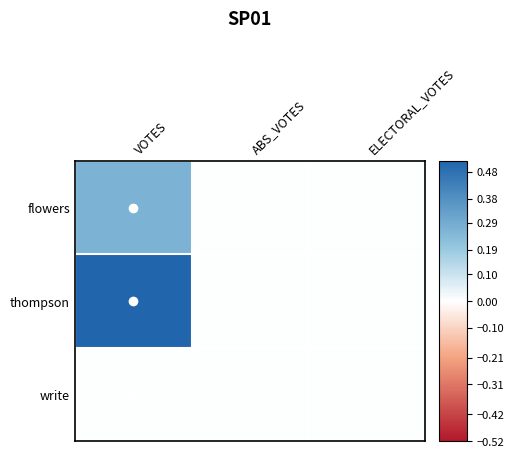

At how many categories does at least one series exceed 0?

1